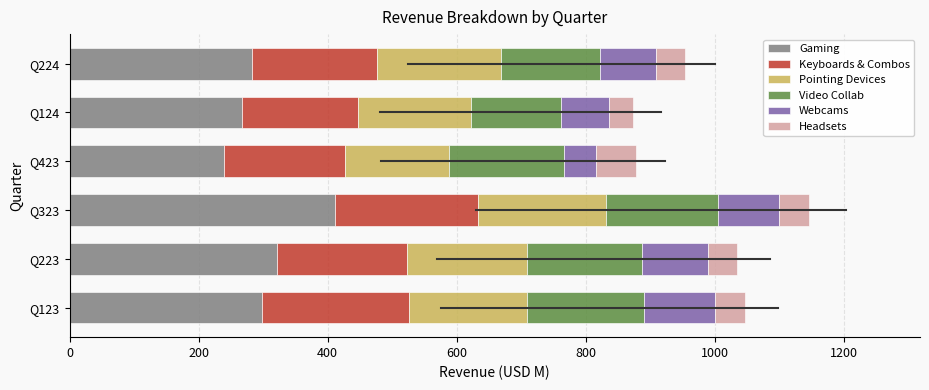

What is the minimum value for Gaming?

239.0